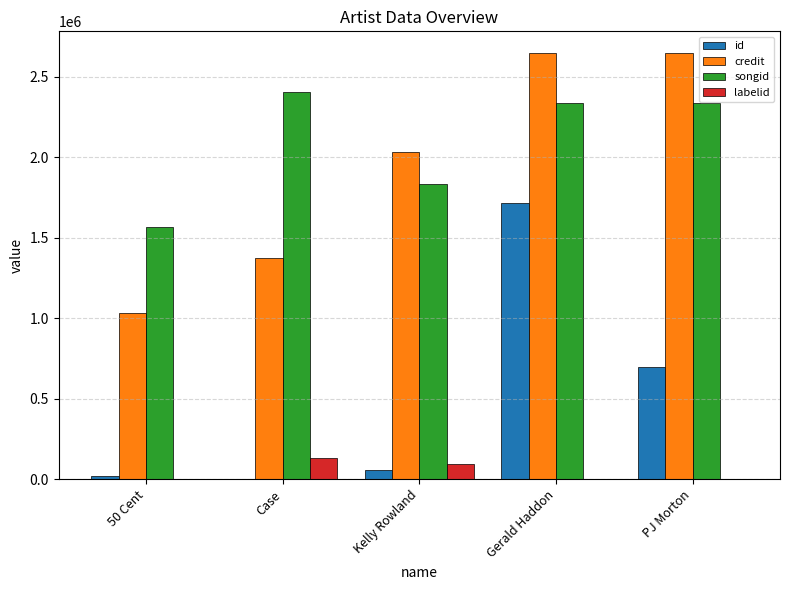

What is the average value of the credit series?

1947347